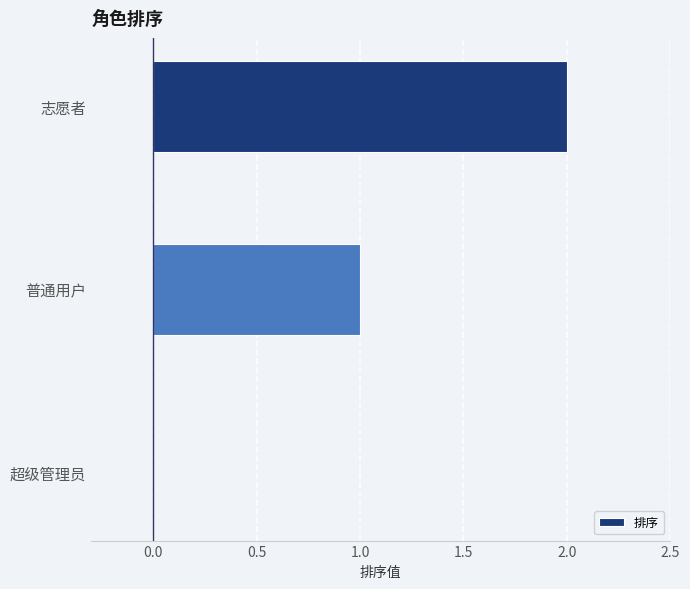

What is the sum of the values at 普通用户 and 志愿者?

3